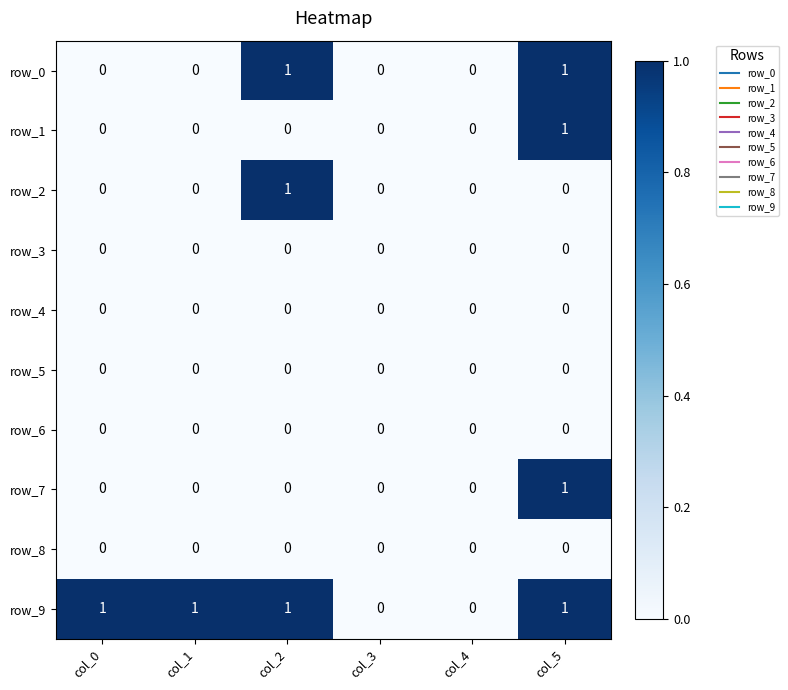

How many data points does each series have?

6